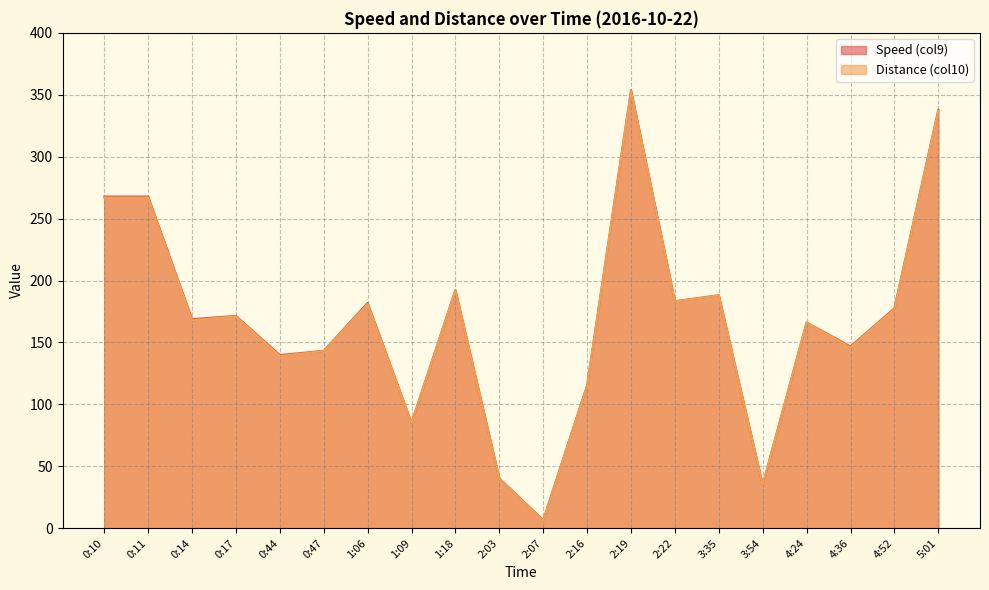

True or false: Speed (col9) and Distance (col10) intersect in this chart.

False